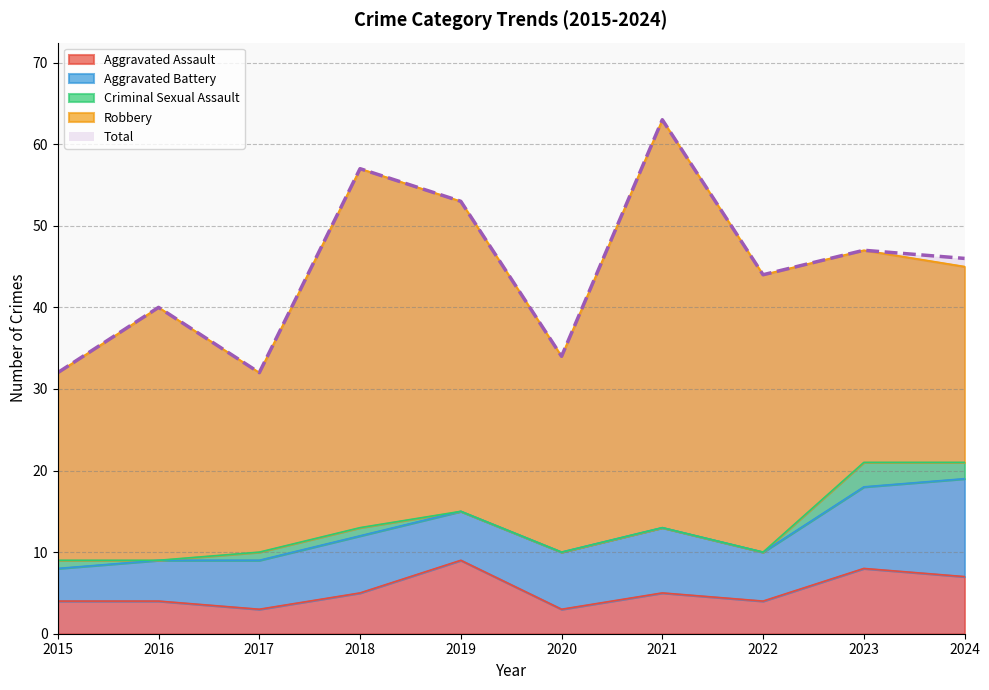

How many lines are shown in the chart?

5